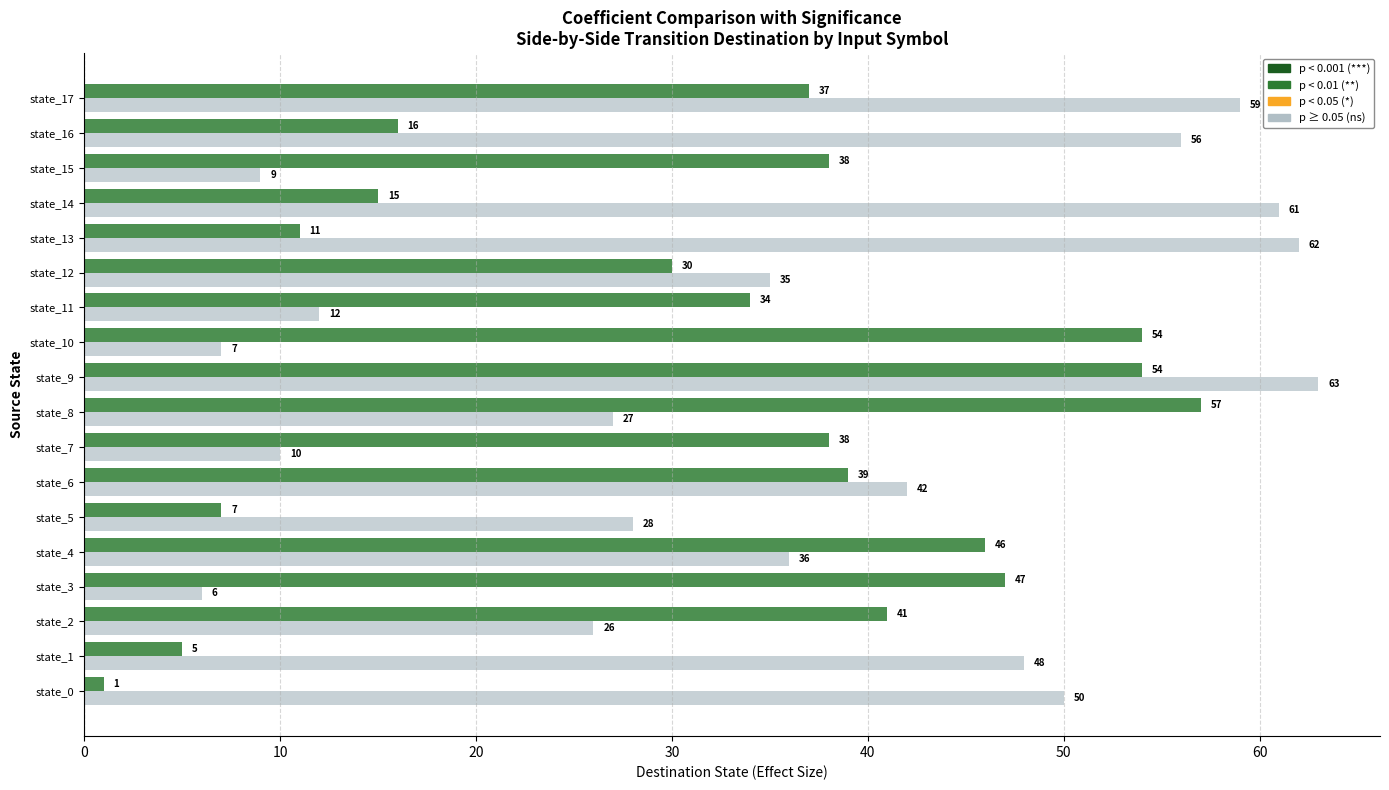

What is the greatest value displayed?

63